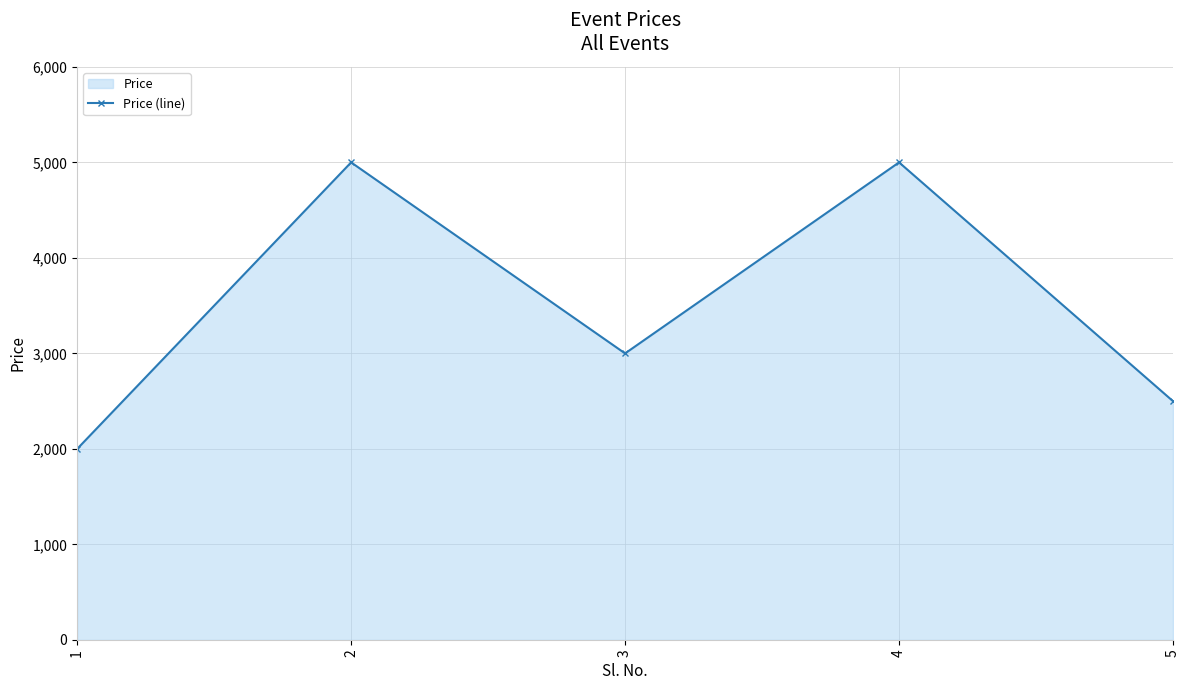

What is the value of the 1st point from the left?

2000